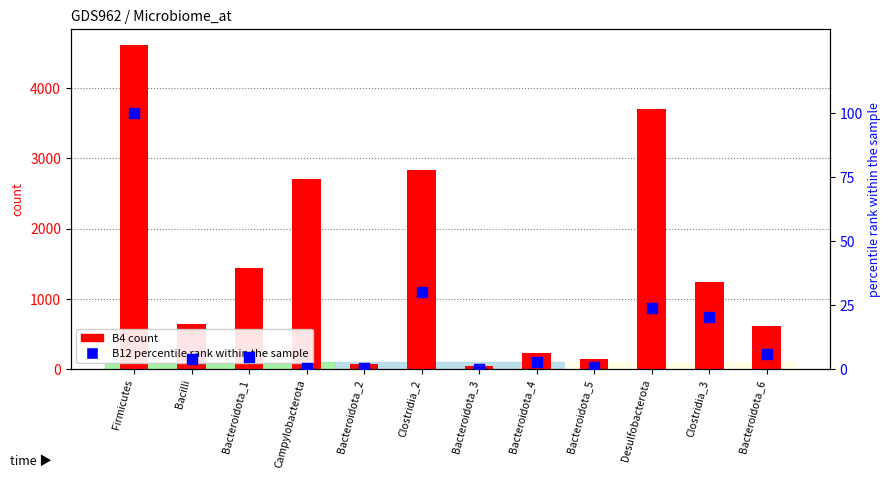

What are all the series names shown in the legend?

B4, B12 (percentile)